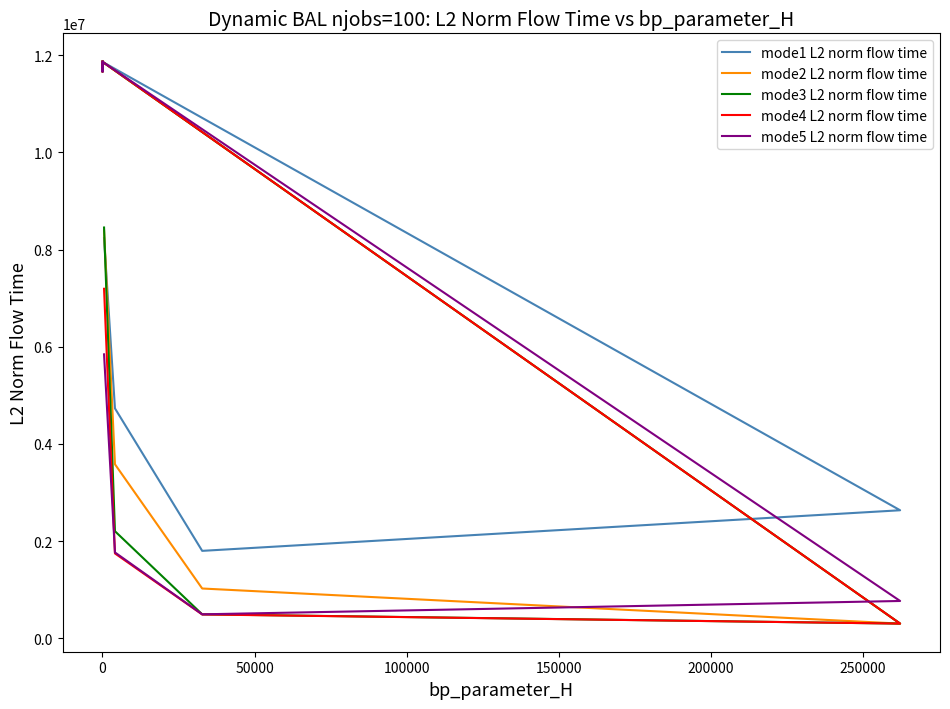

What are all the series names shown in the legend?

mode1 L2 norm flow time, mode2 L2 norm flow time, mode3 L2 norm flow time, mode4 L2 norm flow time, mode5 L2 norm flow time